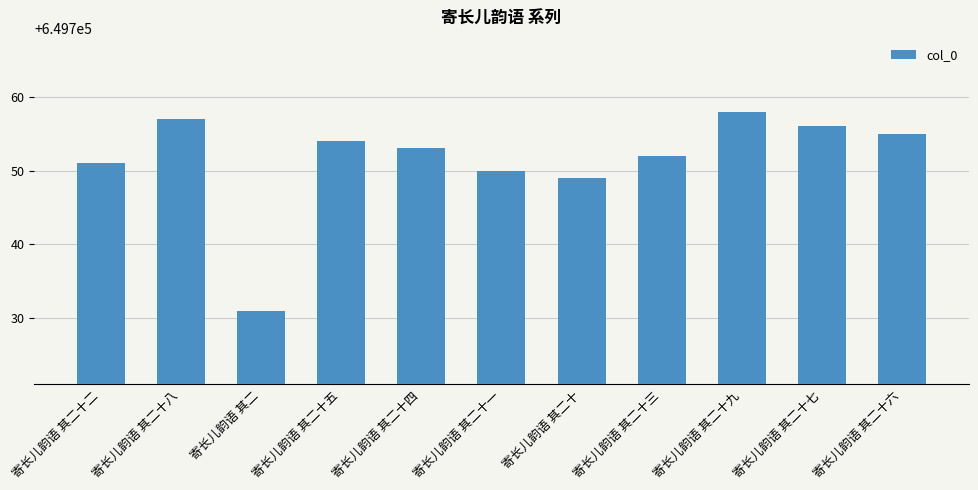

What is the ratio of the value at 寄长儿韵语 其二十二 to the value at 寄长儿韵语 其二十四?

1.0